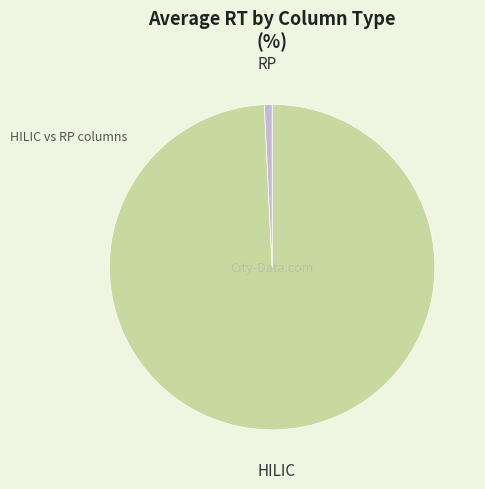

How many segments does this pie chart have?

2